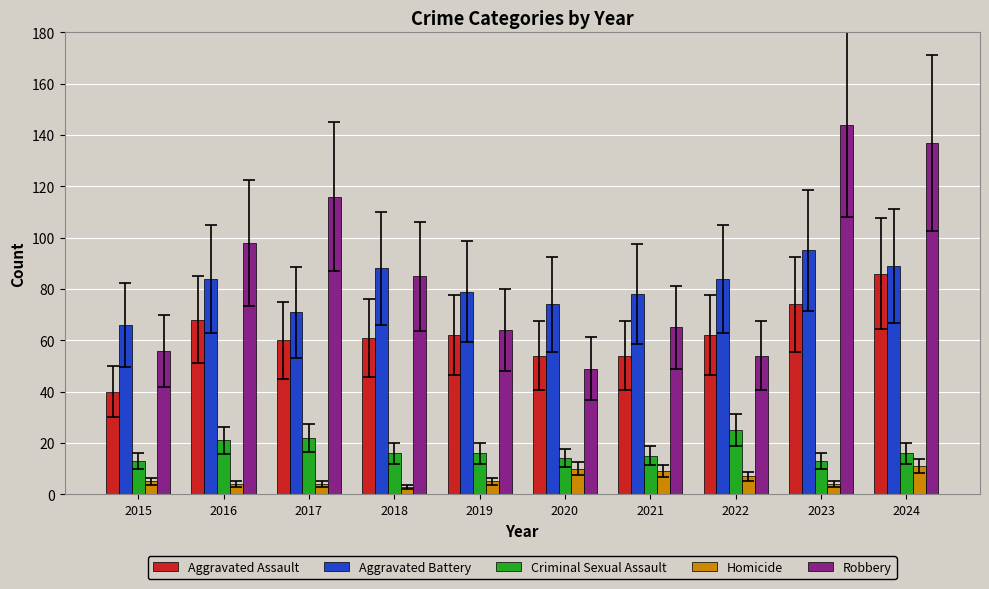

At 2019, list the series in order from largest to smallest.

Aggravated Battery, Robbery, Aggravated Assault, Criminal Sexual Assault, Homicide